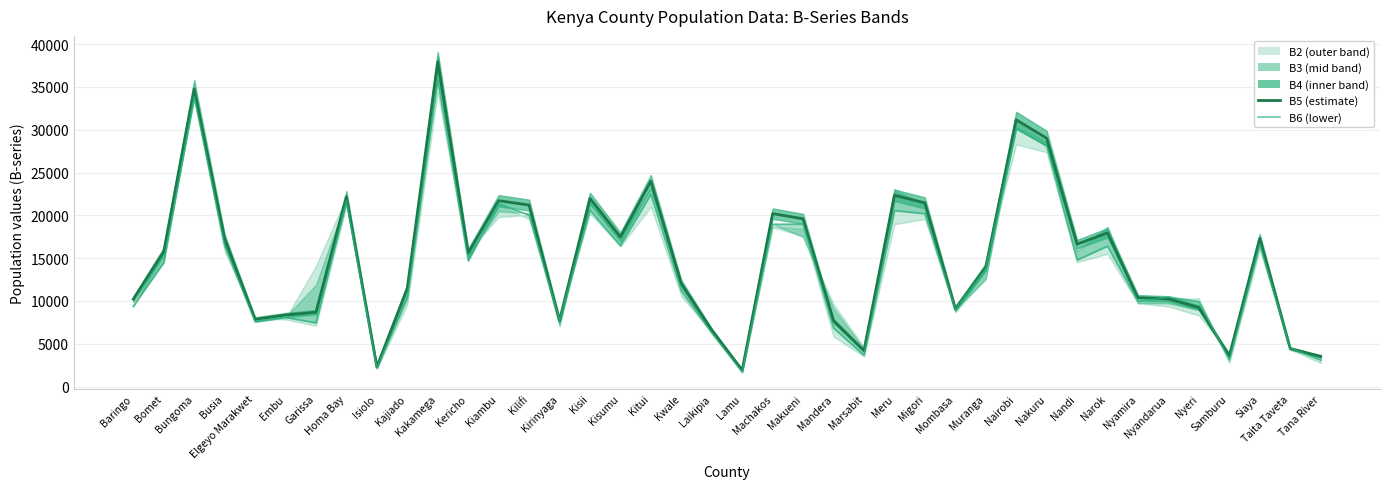

How many interior local peaks does the B6 series have?

13